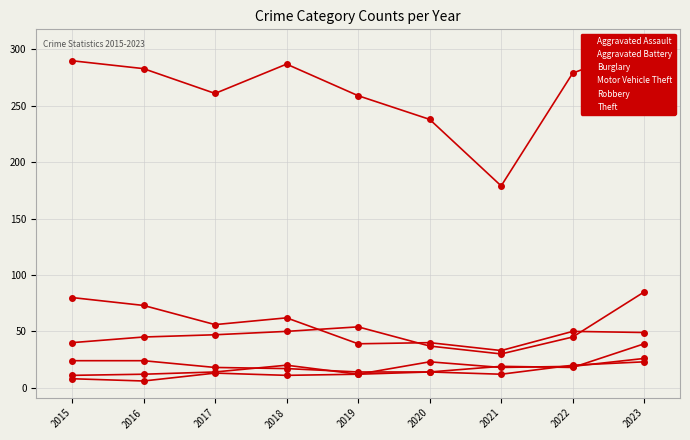

How many interior local peaks does the Theft series have?

1